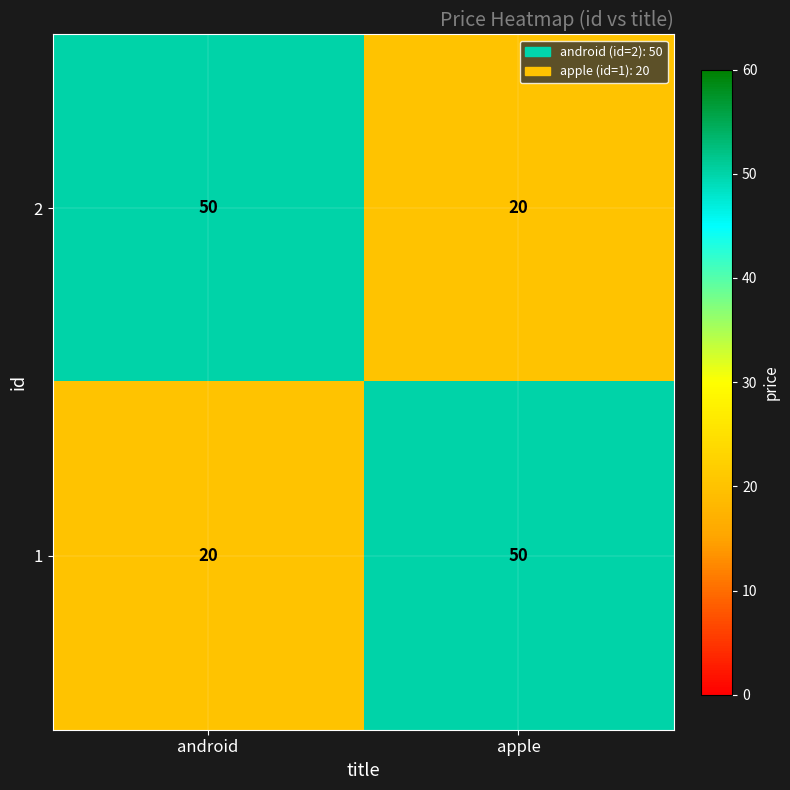

What is the difference between the highest and lowest values at android?

30